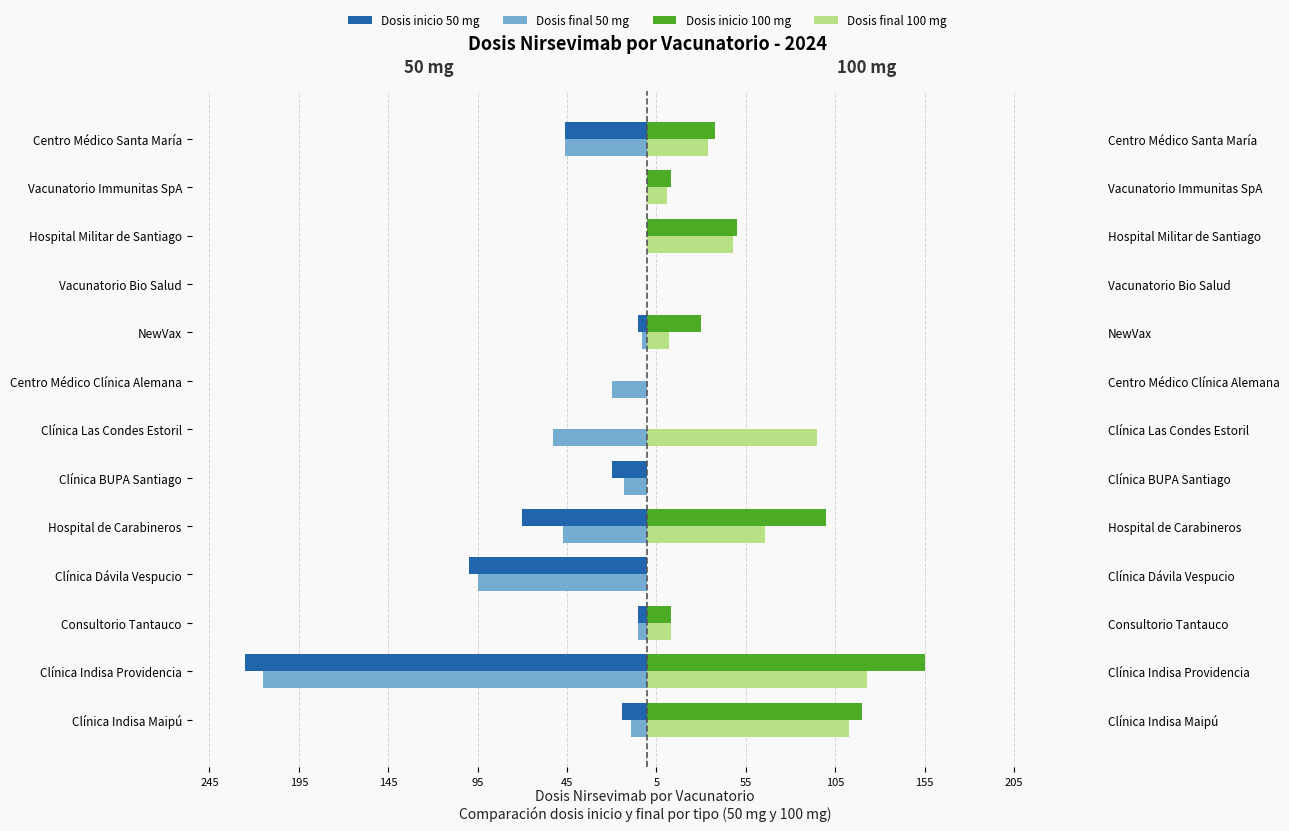

What are all the series names shown in the legend?

Dosis inicio 50 mg, Dosis final 50 mg, Dosis inicio 100 mg, Dosis final 100 mg